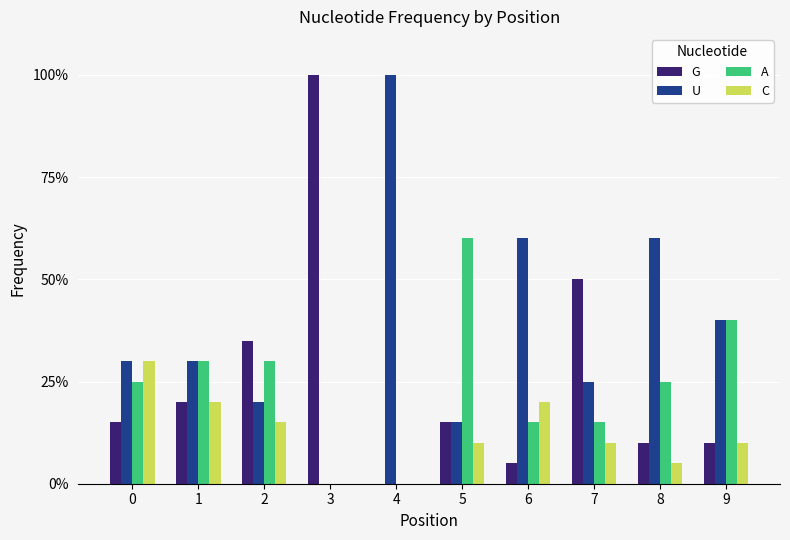

Are the bars horizontal?

No